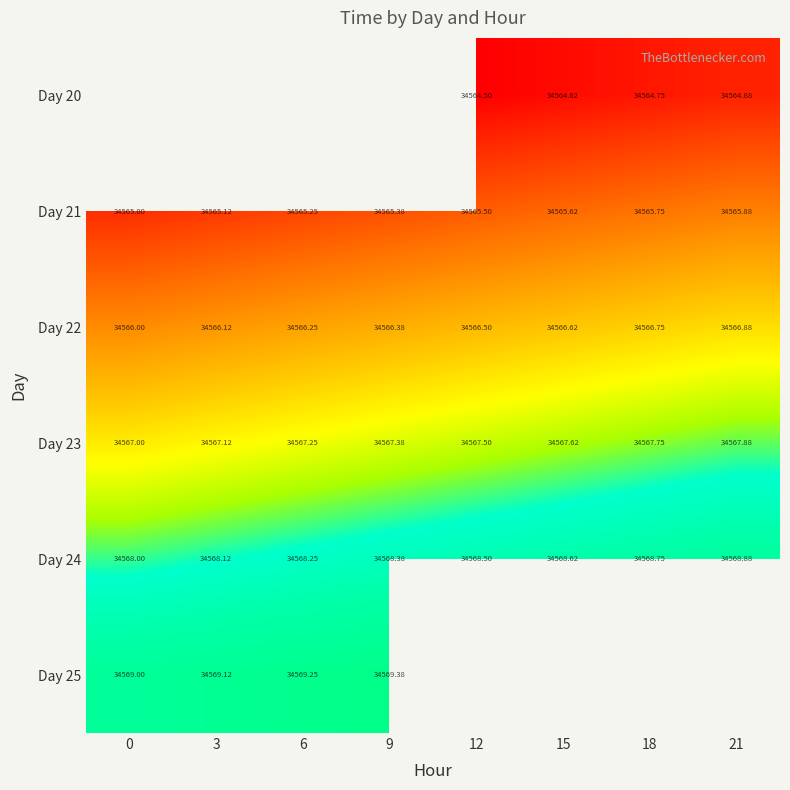

List the labels in order of Day 21 value, largest first.

21, 18, 15, 12, 9, 6, 3, 0